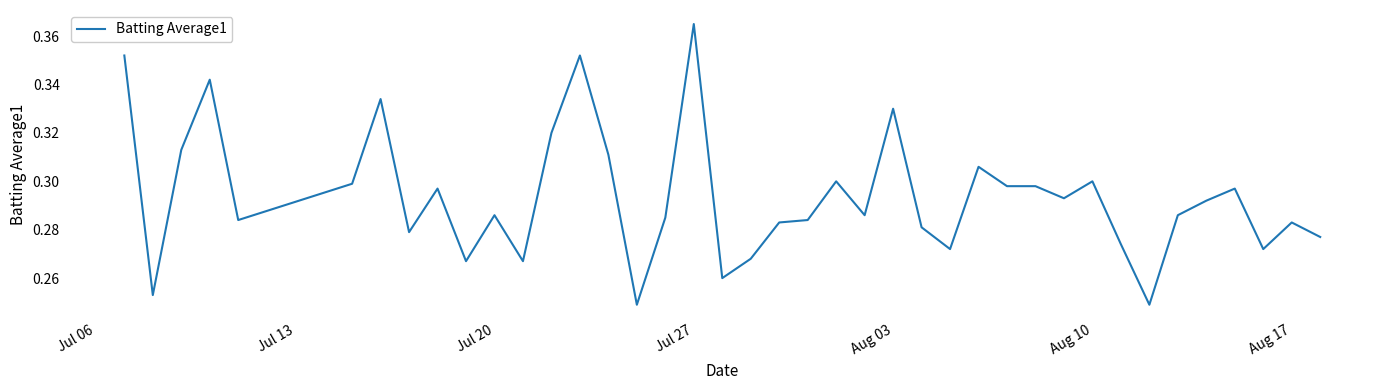

At which category does the chart reach its peak across all series?

Jul 27